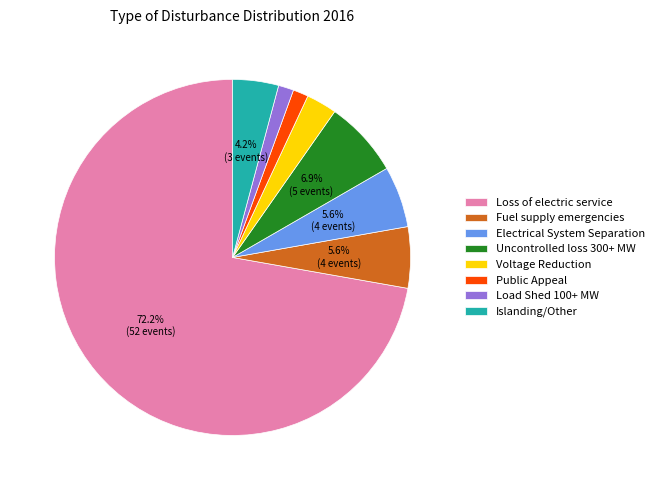

Which has a higher value, Load Shed 100+ MW or Electrical System Separation?

Electrical System Separation